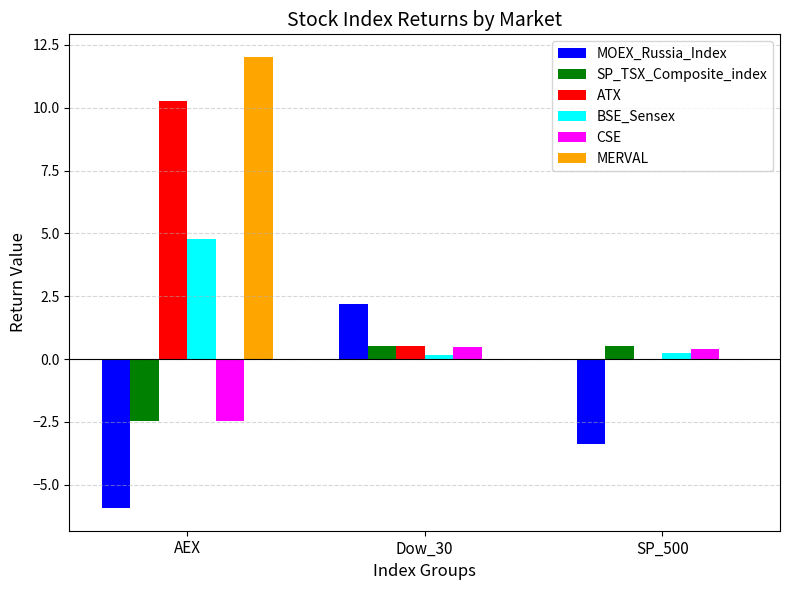

The MOEX_Russia_Index series shows -3.4 at SP_500. True or false?

True